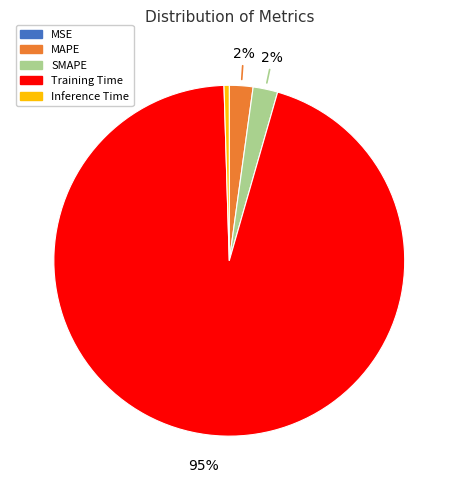

Do Training Time and MAPE together represent more than half of the pie?

Yes